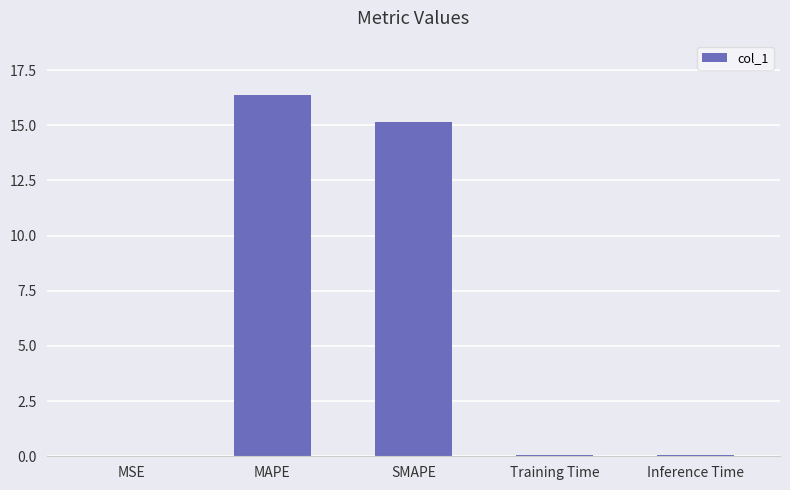

Are the bars horizontal?

No